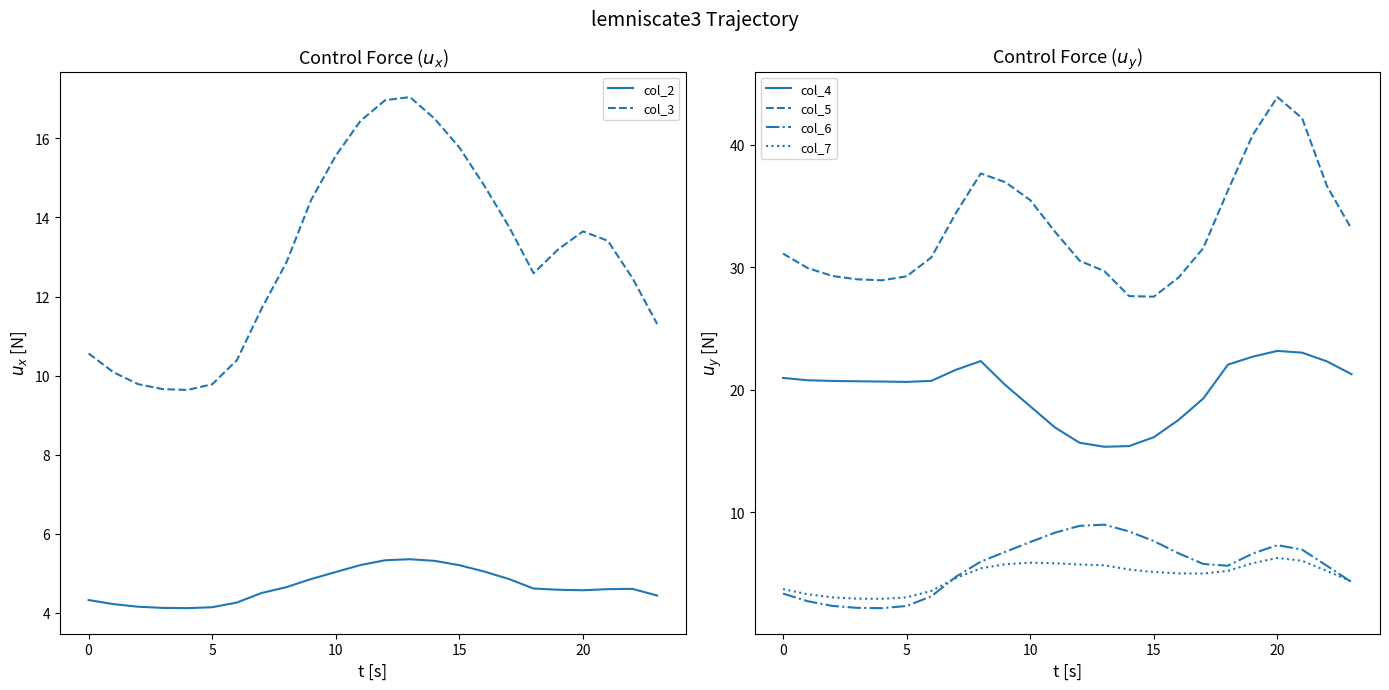

Is it true that col_7 equals 4.6 at 7?

True